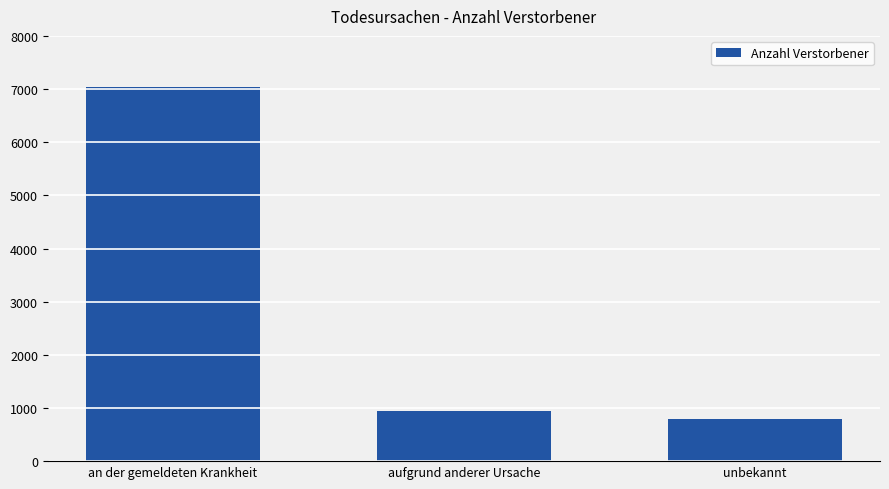

What is the minimum value shown in the chart?

791